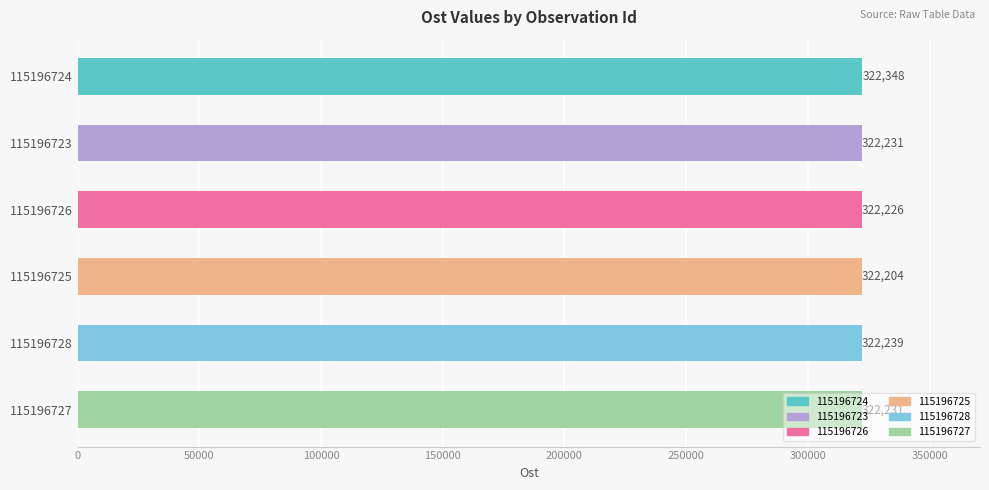

What is the label of the 4th bar from the bottom?

115196726